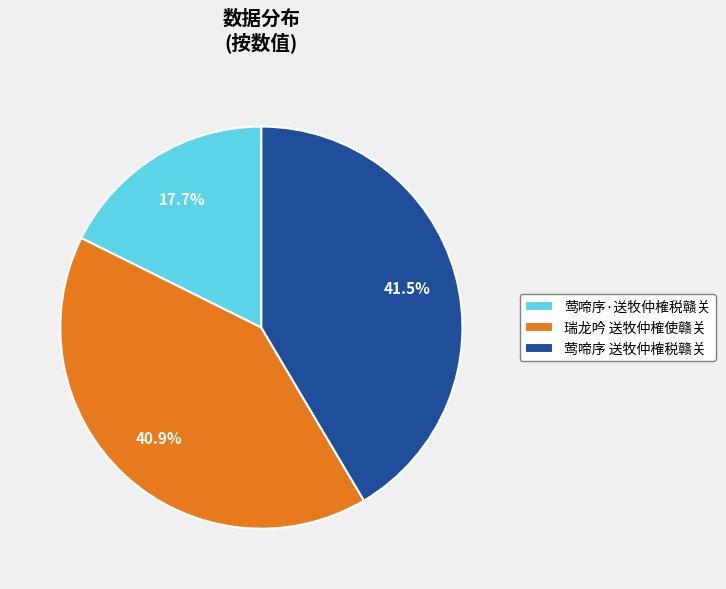

Which has a higher value, 莺啼序·送牧仲榷税赣关 or 瑞龙吟 送牧仲榷使赣关?

瑞龙吟 送牧仲榷使赣关